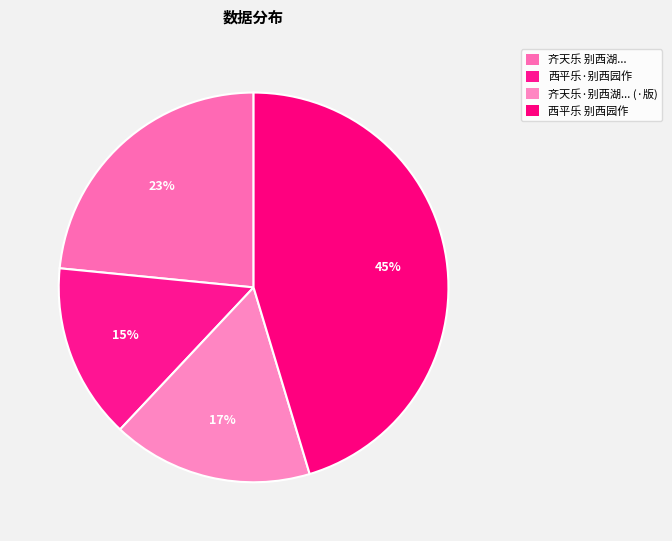

What is the smallest slice in the pie chart?

西平乐·别西园作